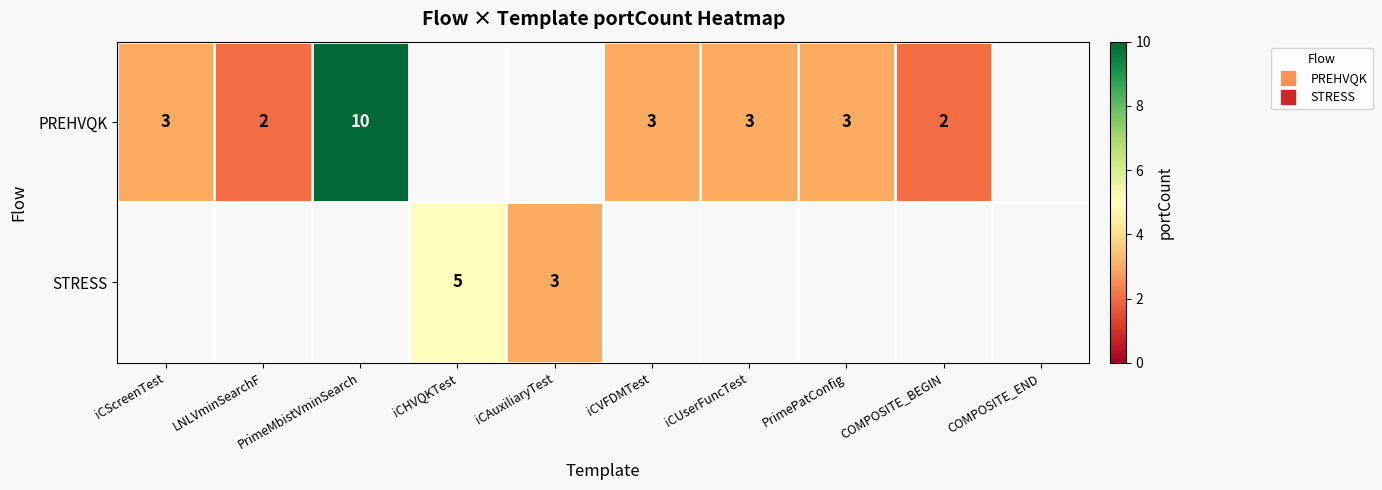

Which series has the largest range (max minus min)?

PREHVQK